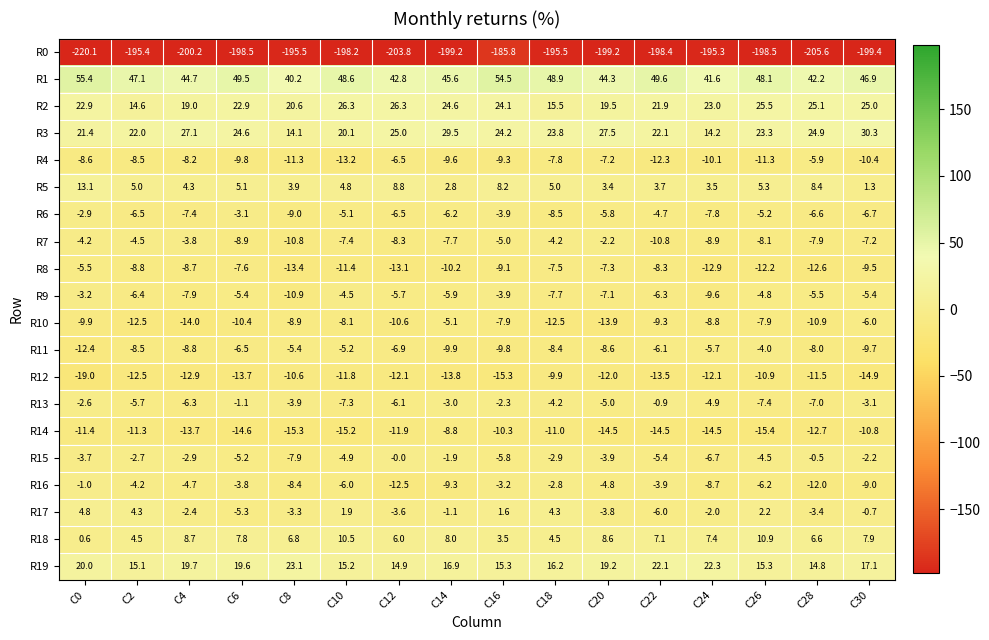

Read the R6 value at C2.

-6.5